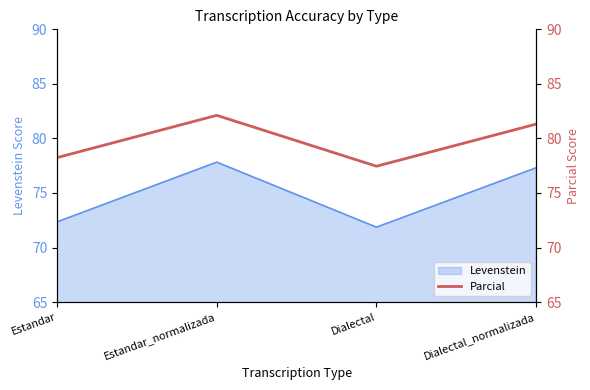

How many values exceed 81?

2